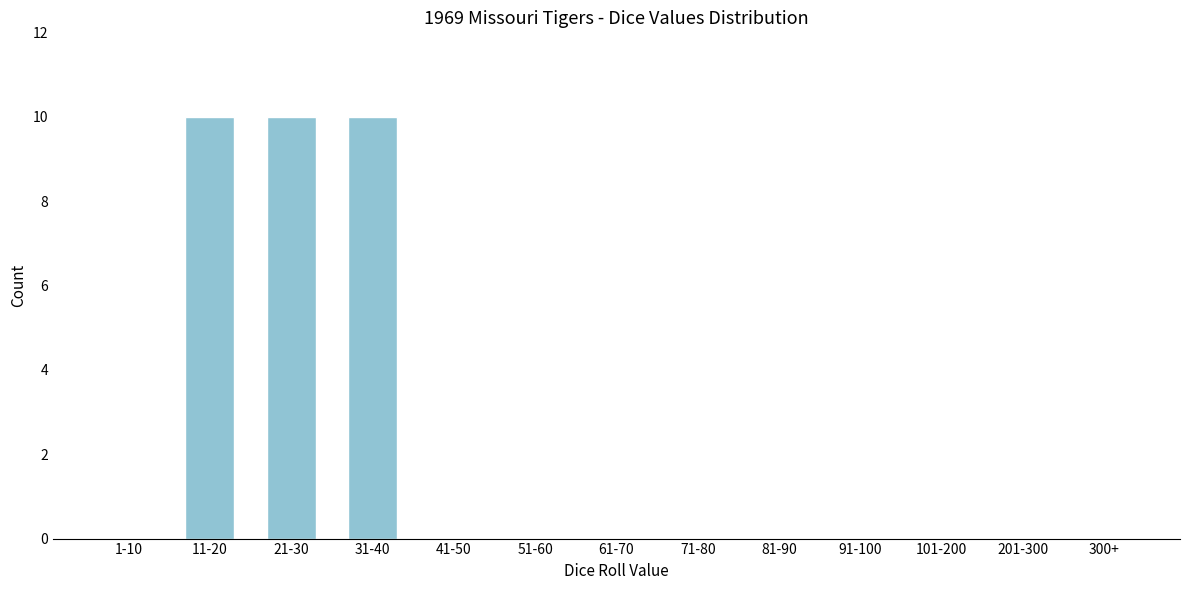

Reading left to right, transcribe all the data shown in this chart.

1-10=0	11-20=10	21-30=10	31-40=10	41-50=0	51-60=0	61-70=0	71-80=0	81-90=0	91-100=0	101-200=0	201-300=0	300+=0